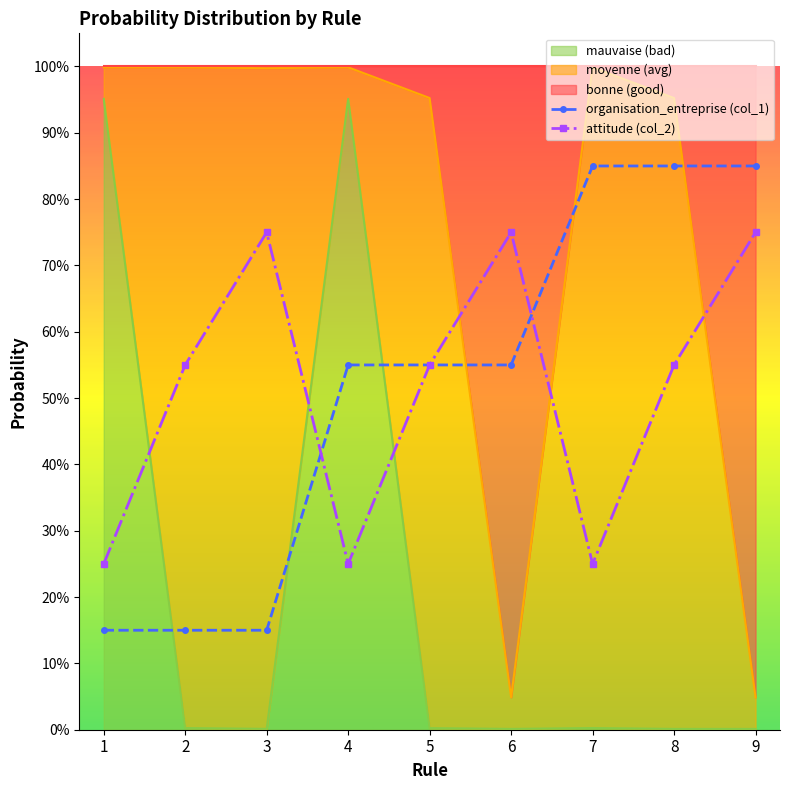

Rank the series by their maximum value, from lowest to highest.

attitude (col_2), organisation_entreprise (col_1)